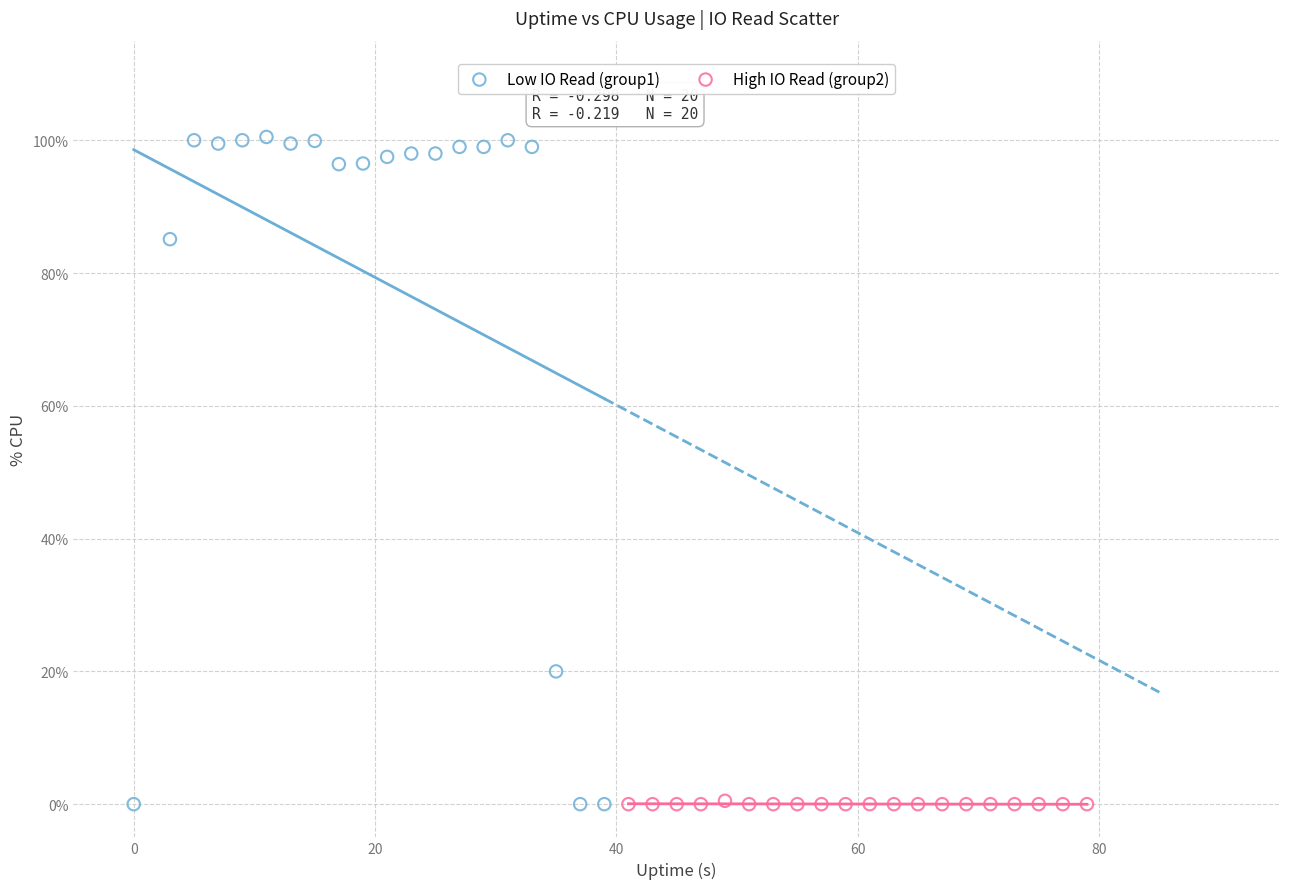

Which series has the largest Y range (max minus min)?

Low IO Read (group1)